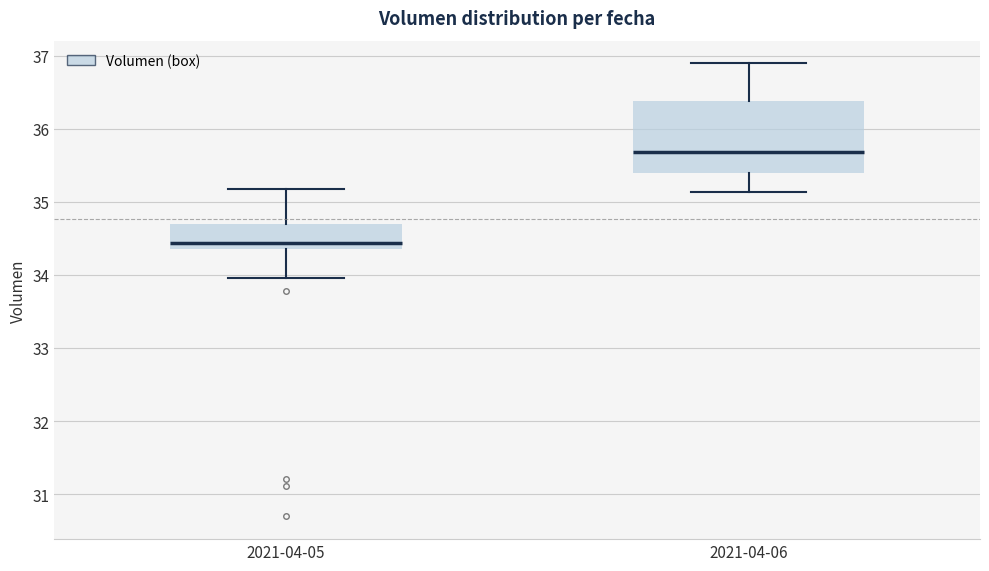

Where does the upper whisker of the box for 2021-04-05 end on the y-axis? The values are not printed on the chart, so give them approximately, as read against the axis.

35.2